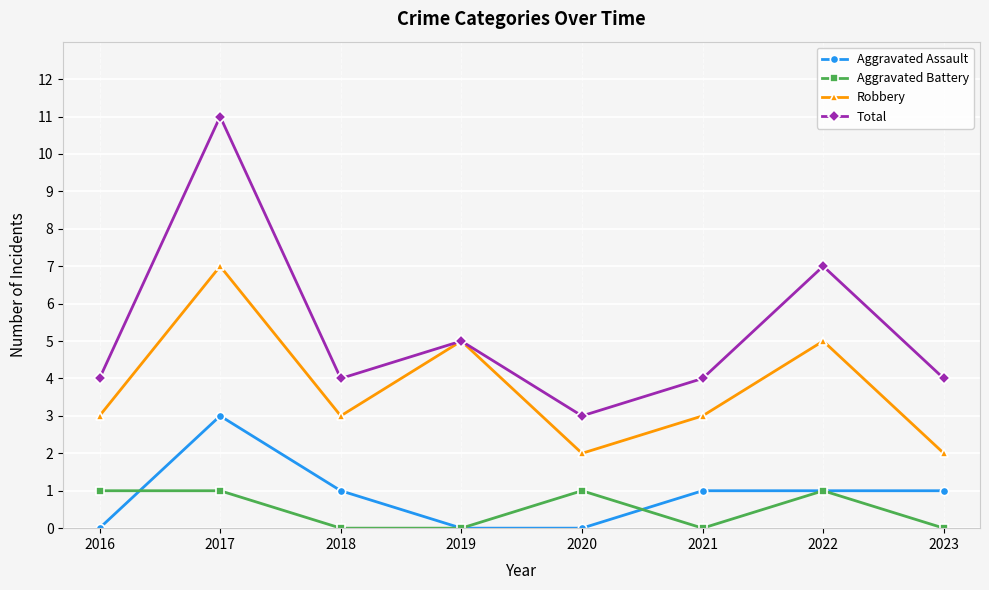

How many data points in Aggravated Battery are less than 1?

4